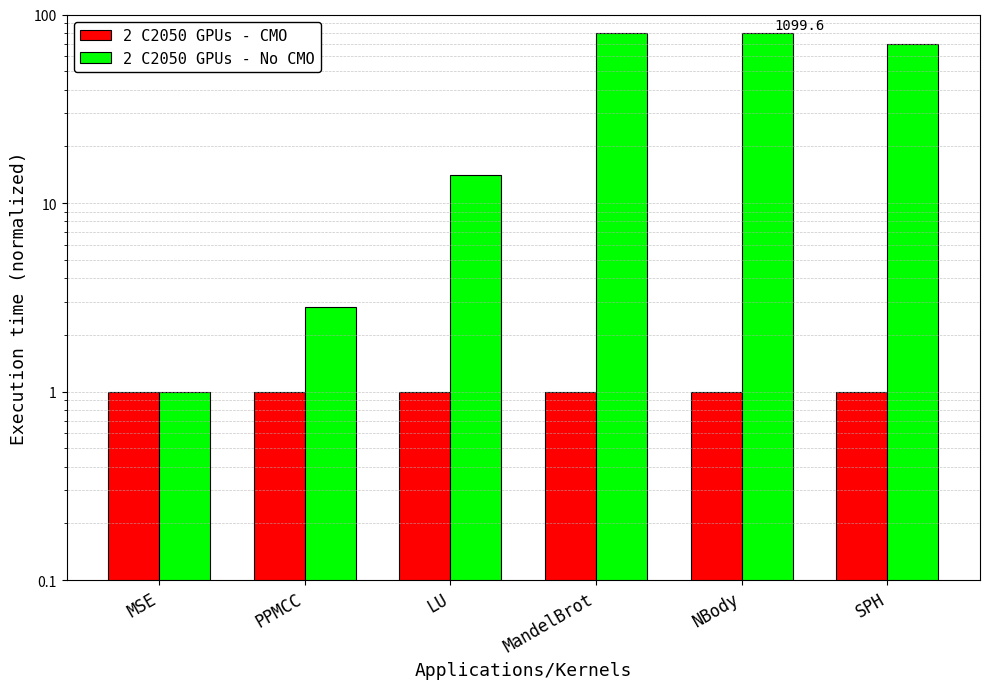

Which series changed the most between NBody and SPH?

2 C2050 GPUs - No CMO